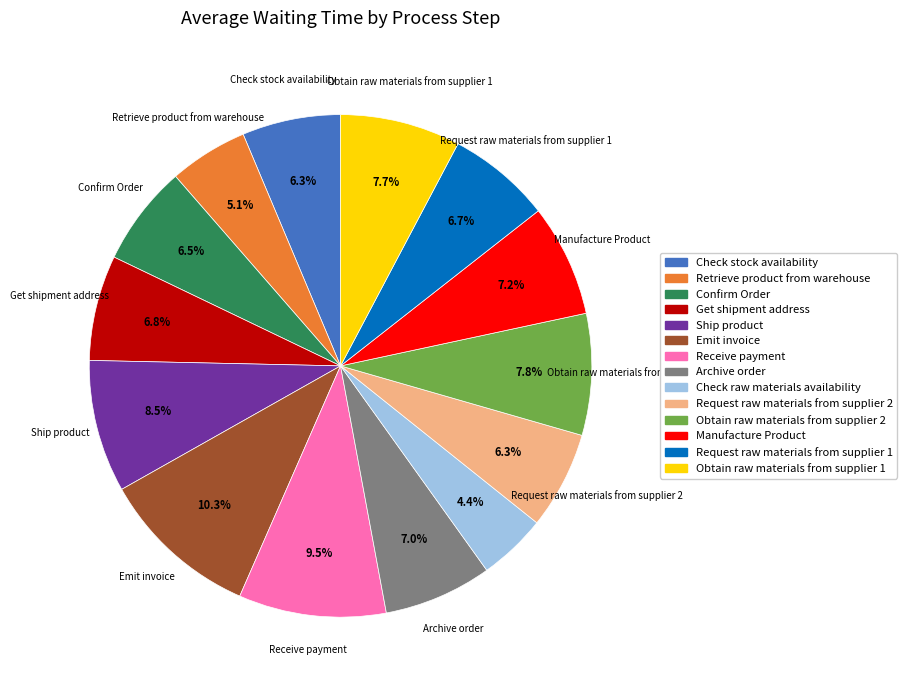

Is Check stock availability the majority of the pie?

No